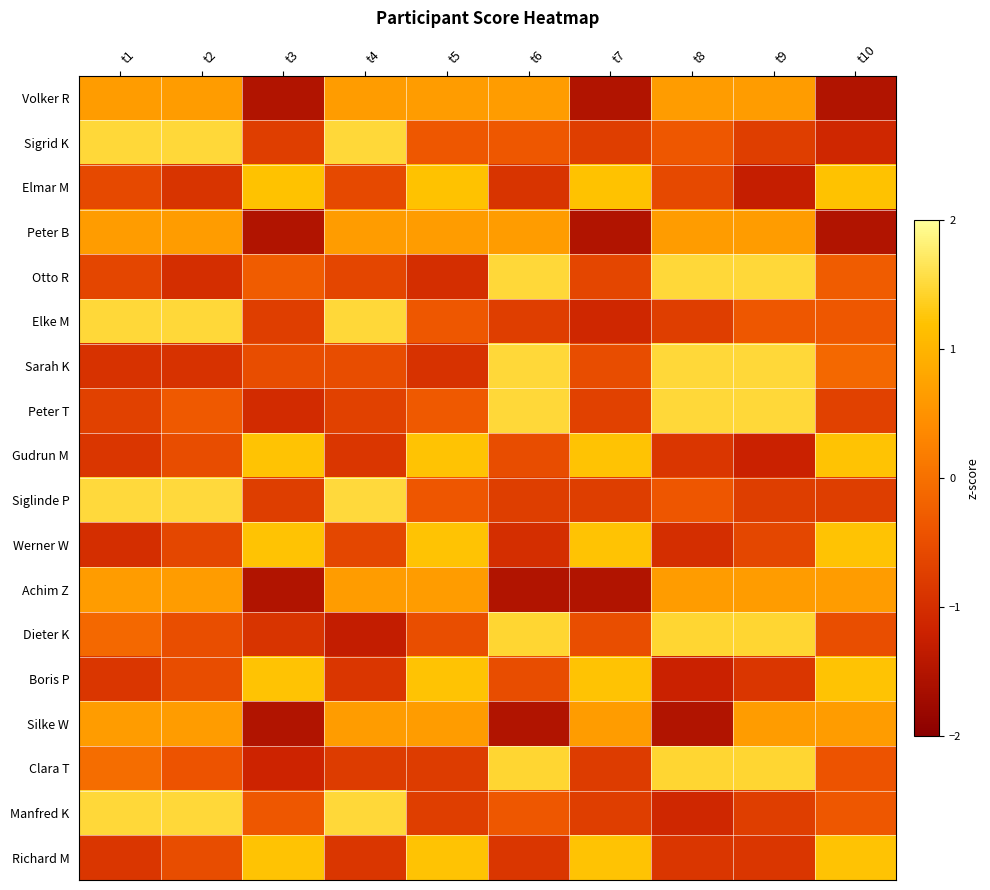

What is the total value across all series at t6?

-0.4